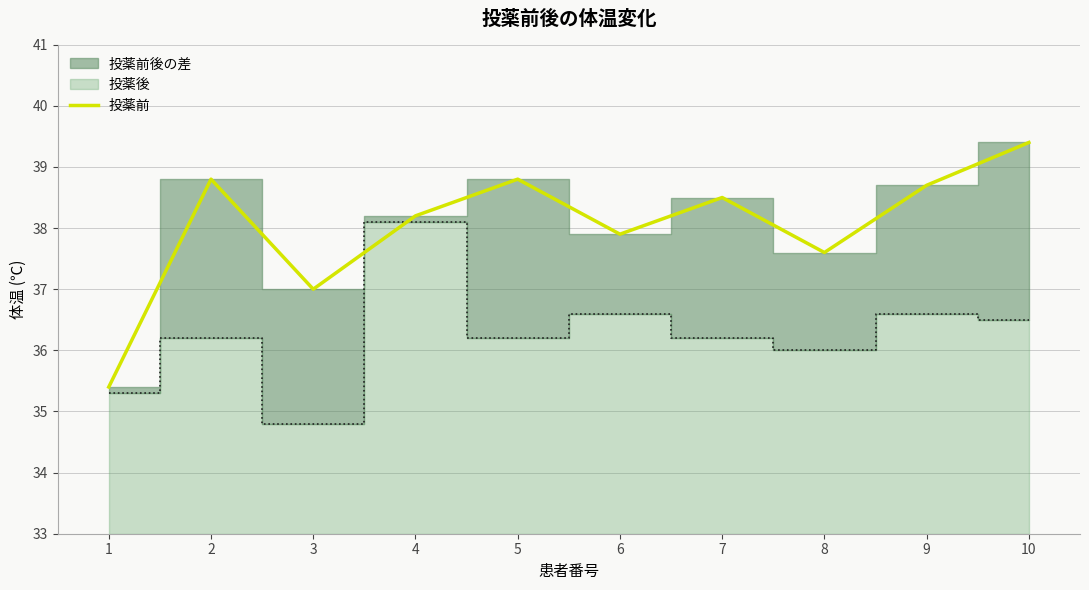

At which category does the data reach its first local valley?

3